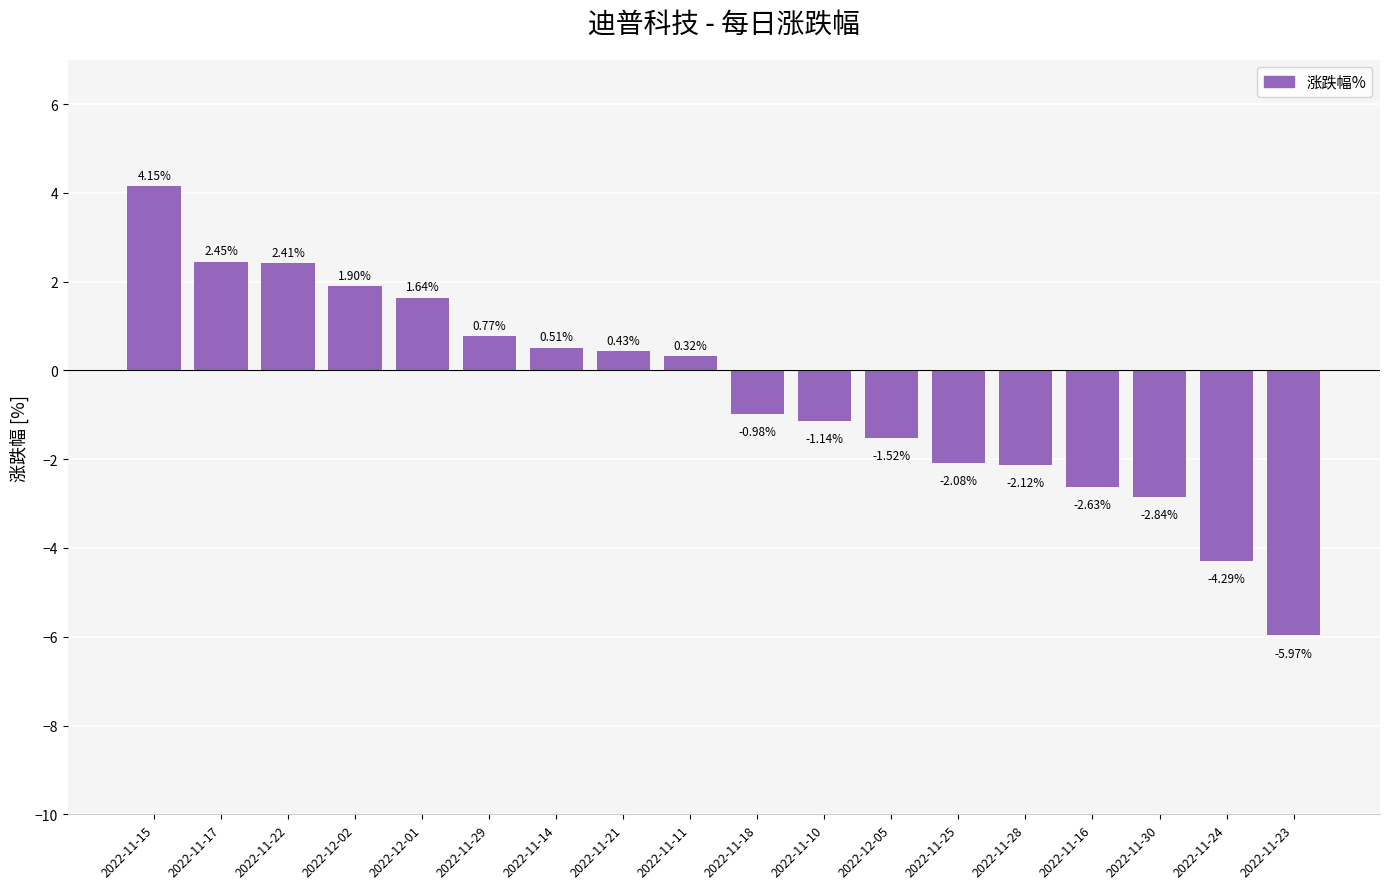

List the labels in order of value, largest first.

2022-11-15, 2022-11-17, 2022-11-22, 2022-12-02, 2022-12-01, 2022-11-29, 2022-11-14, 2022-11-21, 2022-11-11, 2022-11-18, 2022-11-10, 2022-12-05, 2022-11-25, 2022-11-28, 2022-11-16, 2022-11-30, 2022-11-24, 2022-11-23